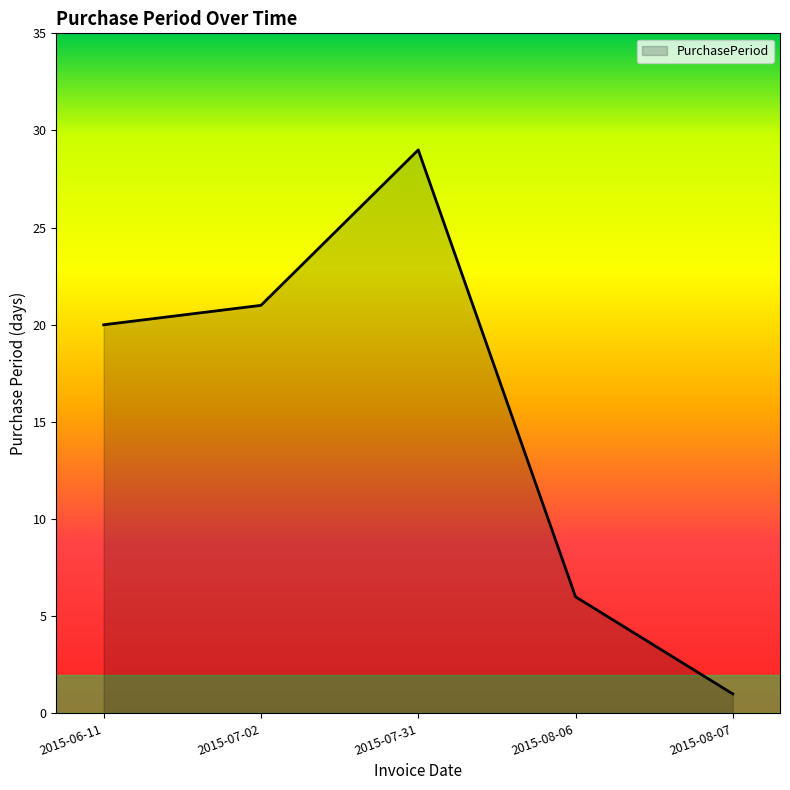

The chart shows a value of 3 at 2015-08-06. True or false?

False